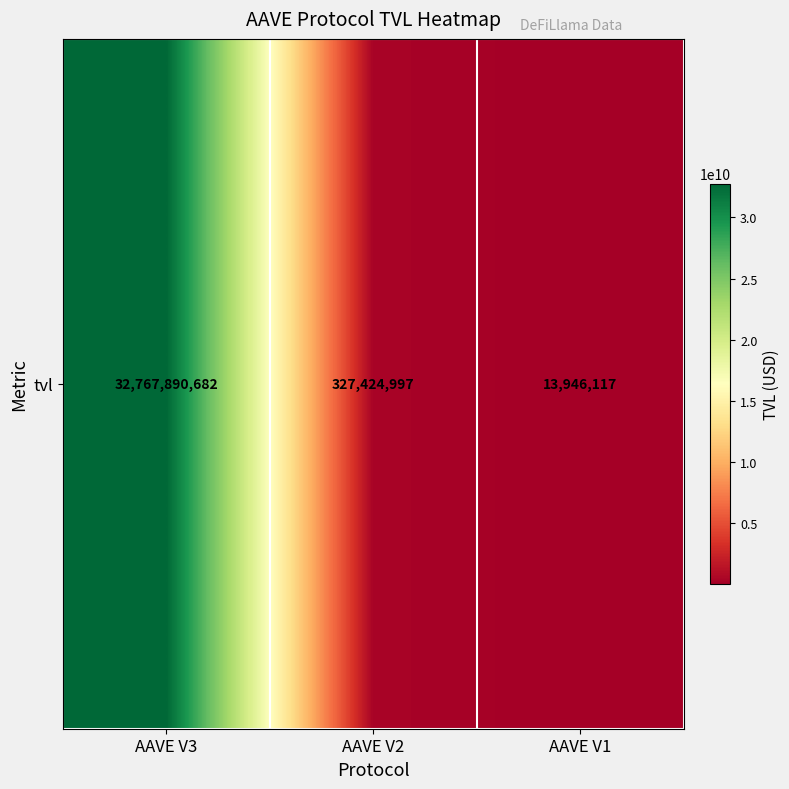

True or false: the data shows 13946116.5 at AAVE V1.

True